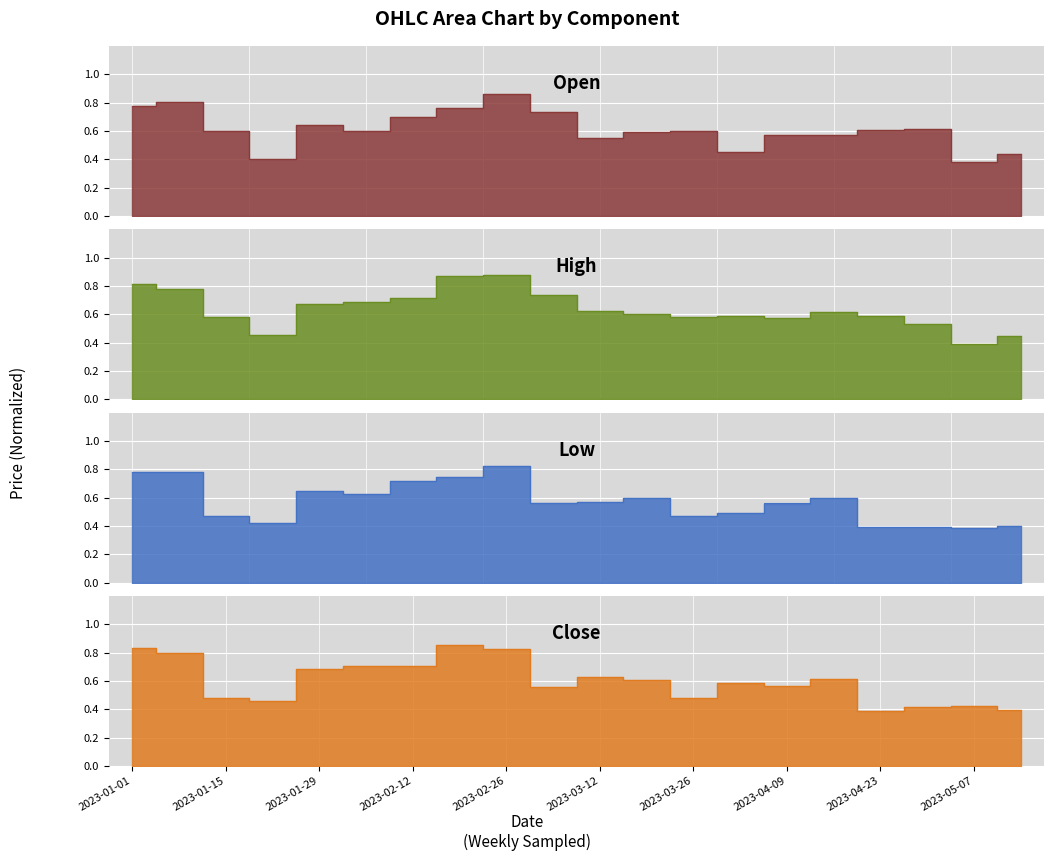

What is the difference between the maximum and minimum values in the Close series?

0.5